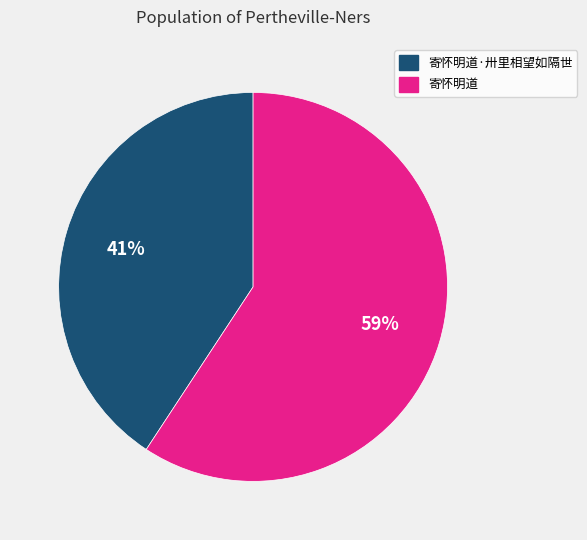

What percentage is the 寄怀明道 slice, to the nearest percent?

59%